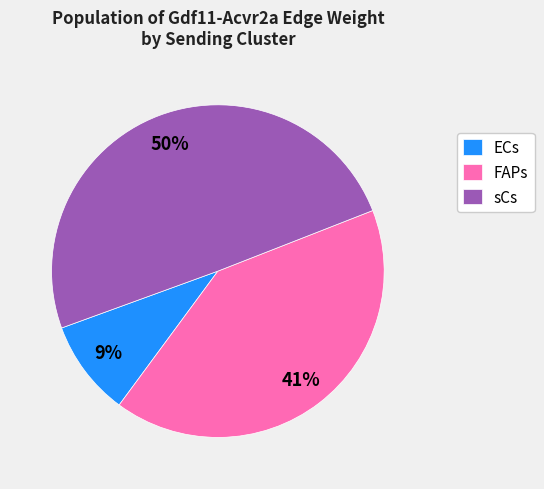

Rank the categories by value from lowest to highest.

ECs, FAPs, sCs